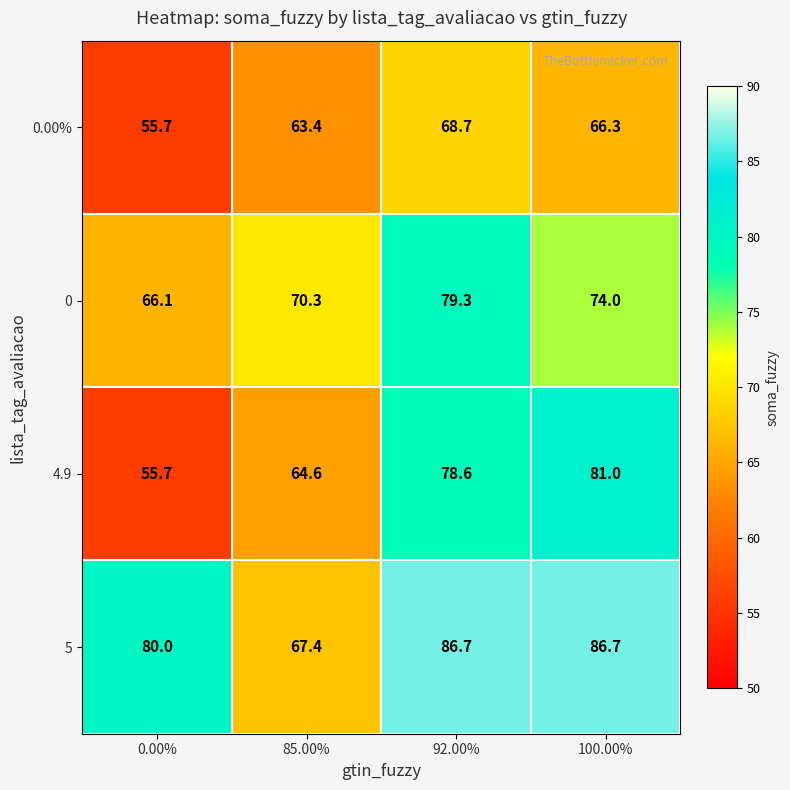

Is it true that 0 equals 74.0 at 100.00%?

True